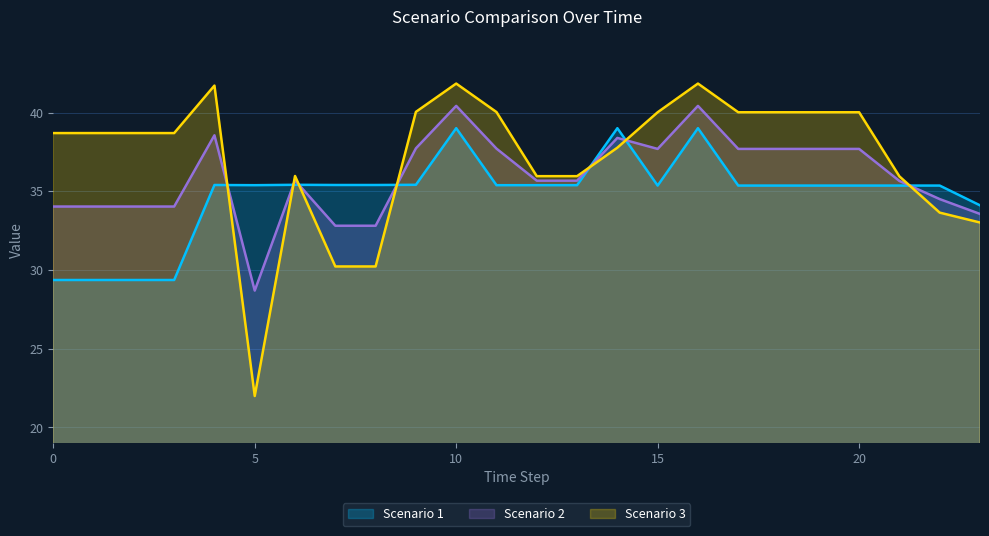

Between 6 and 7, which series saw the biggest shift?

Scenario 3